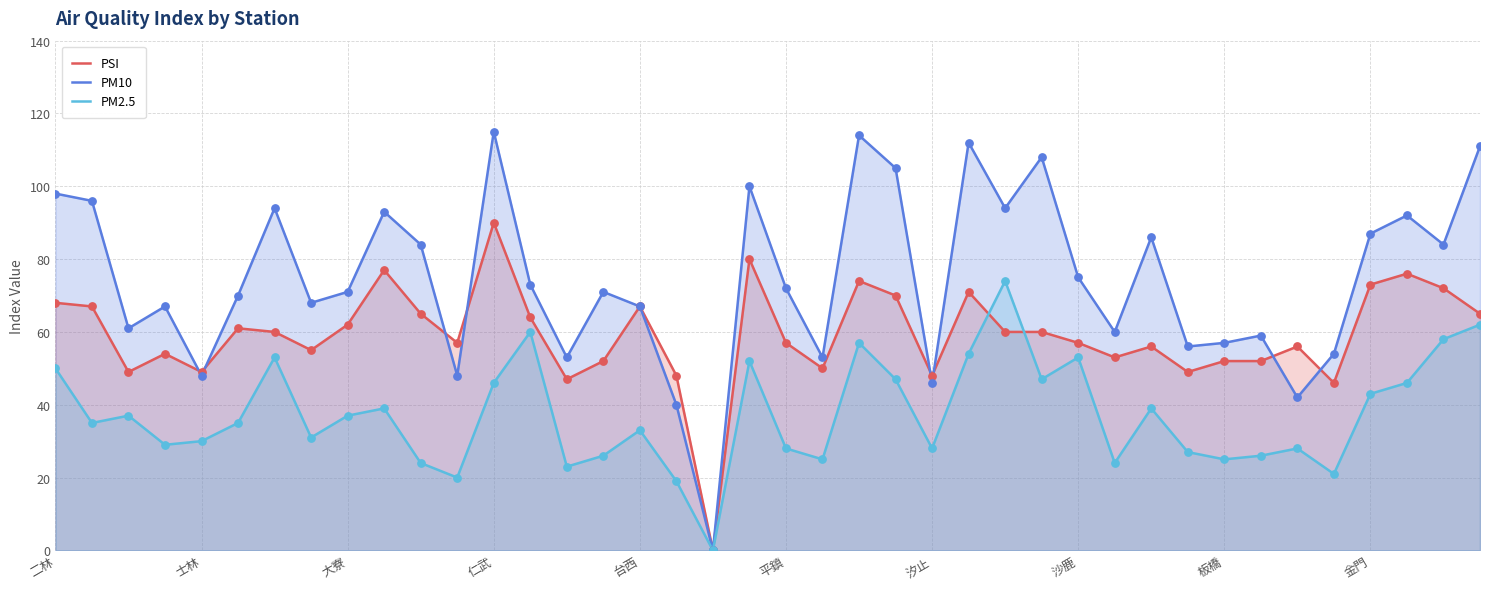

Which series has the largest total across all categories?

PM10